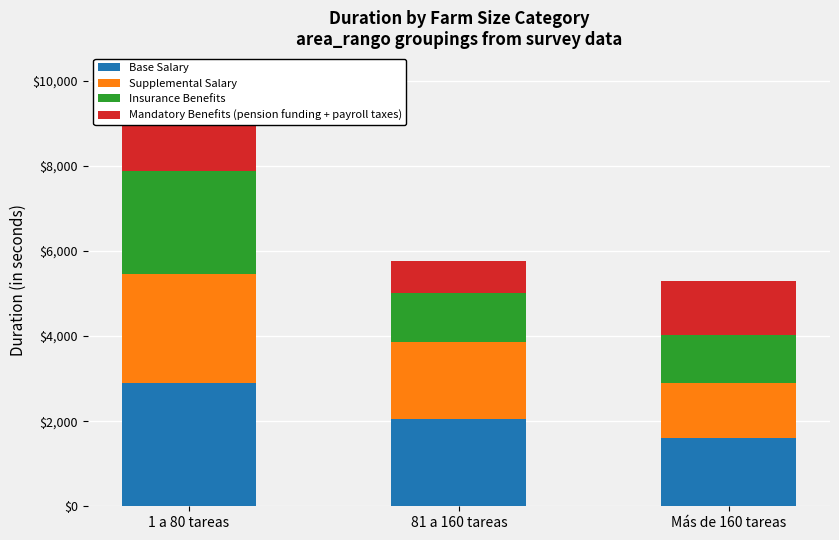

The Supplemental Salary series shows 730 at Más de 160 tareas. True or false?

False